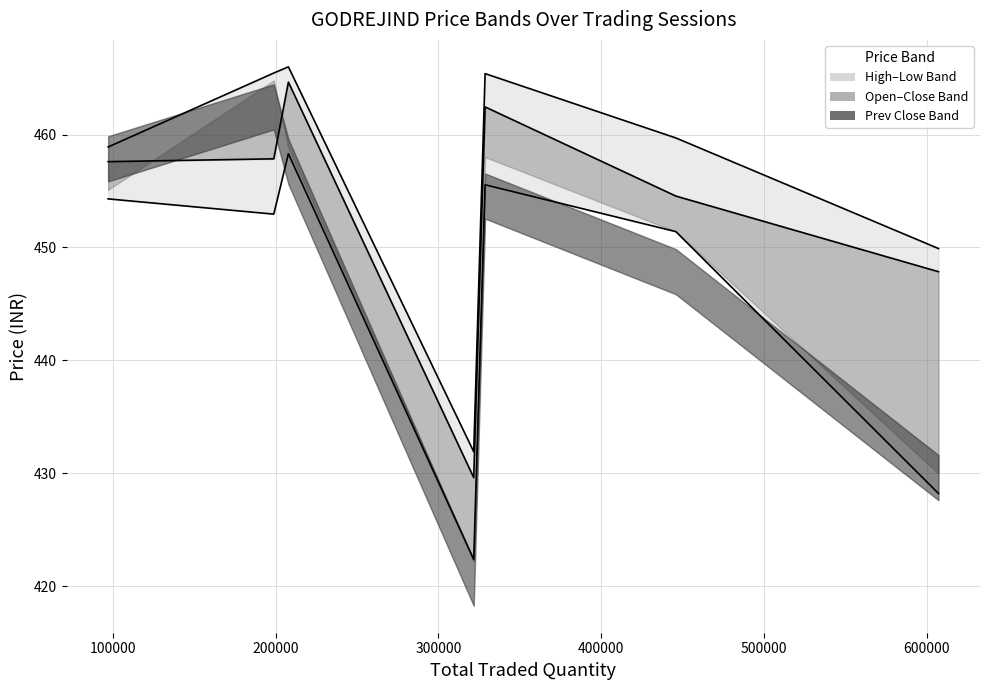

What is the average value of the CLOSE_PRICE line series?

453.5